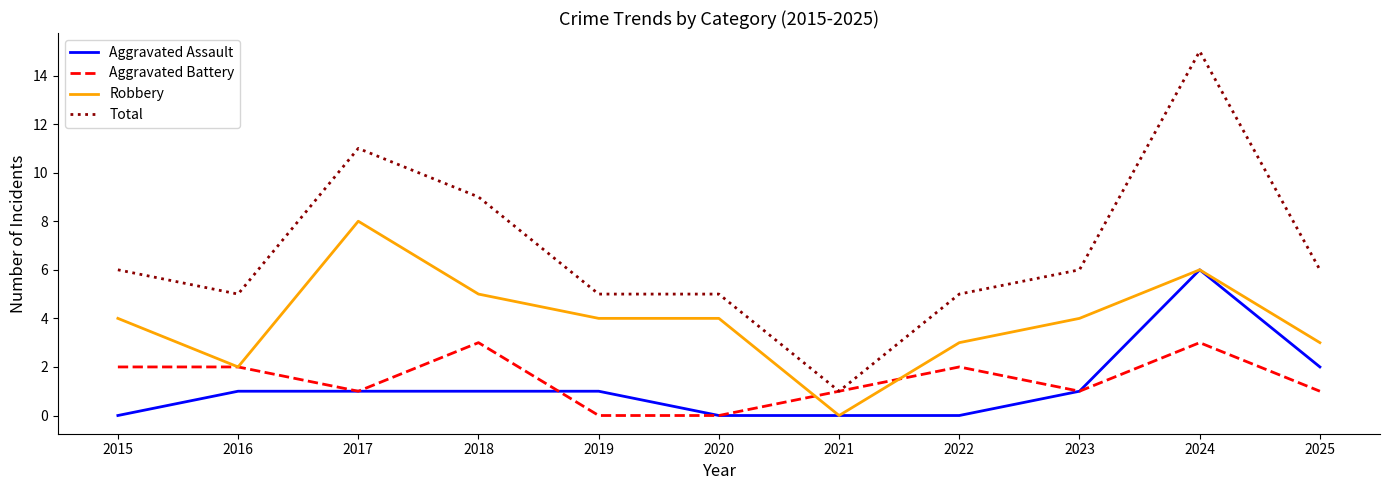

How many lines are shown in the chart?

4